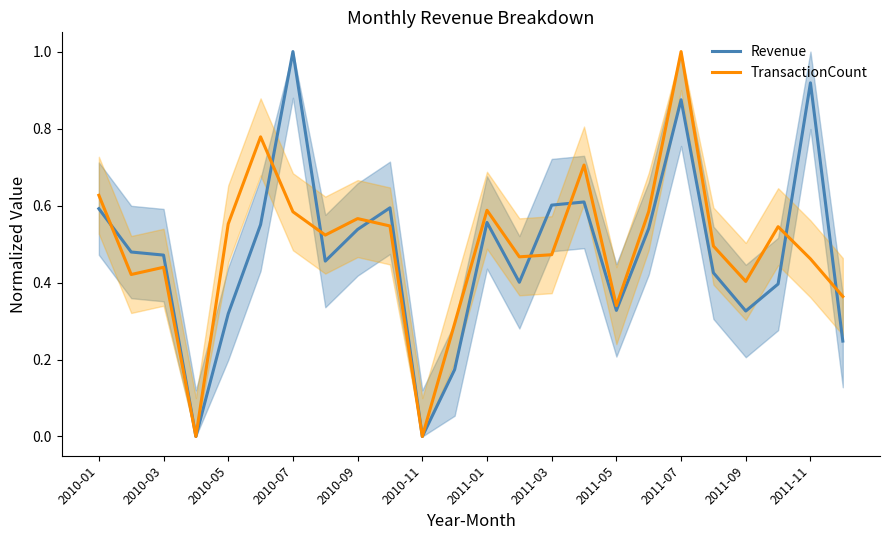

How many times do TransactionCount and Revenue cross each other?

8